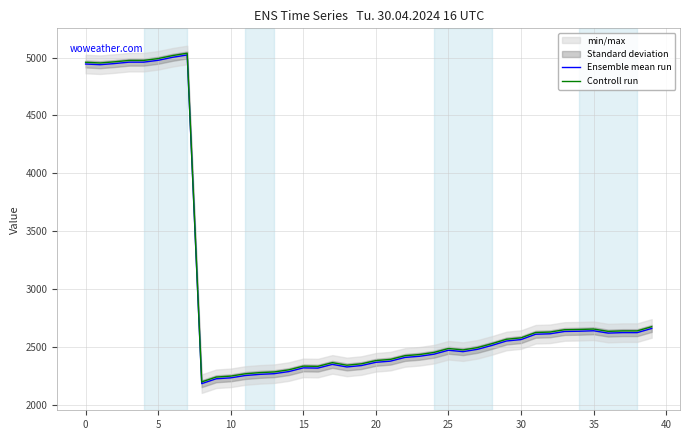

How many categories are shown in the chart?

40